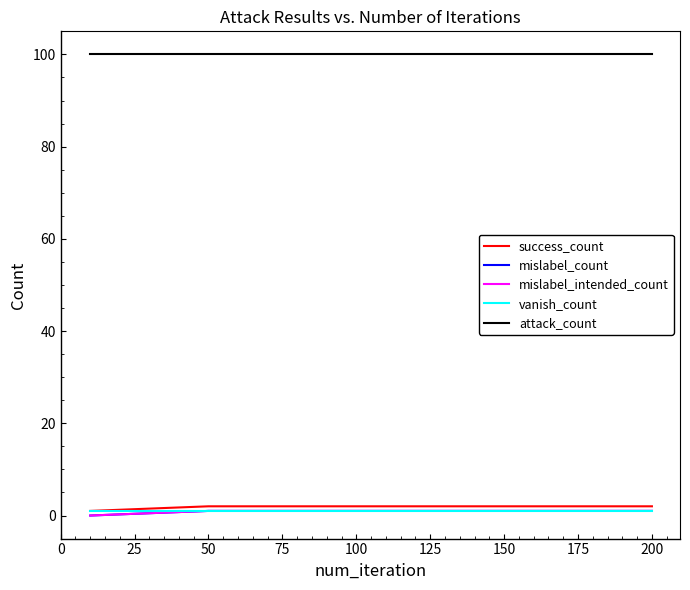

True or false: success_count has more than 1 interior local peaks.

False